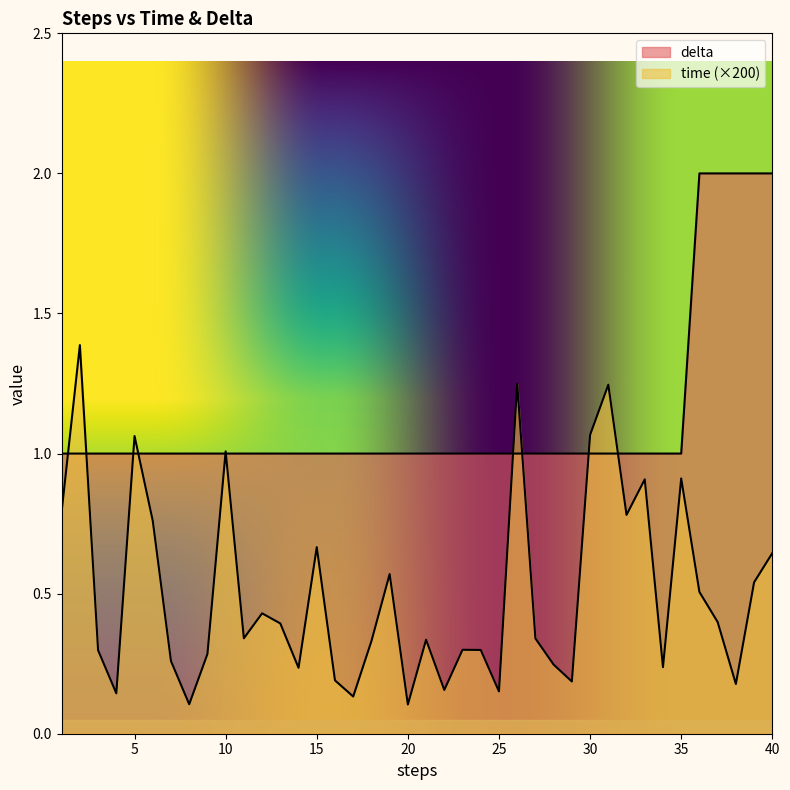

How many intersections are there between time and delta?

10